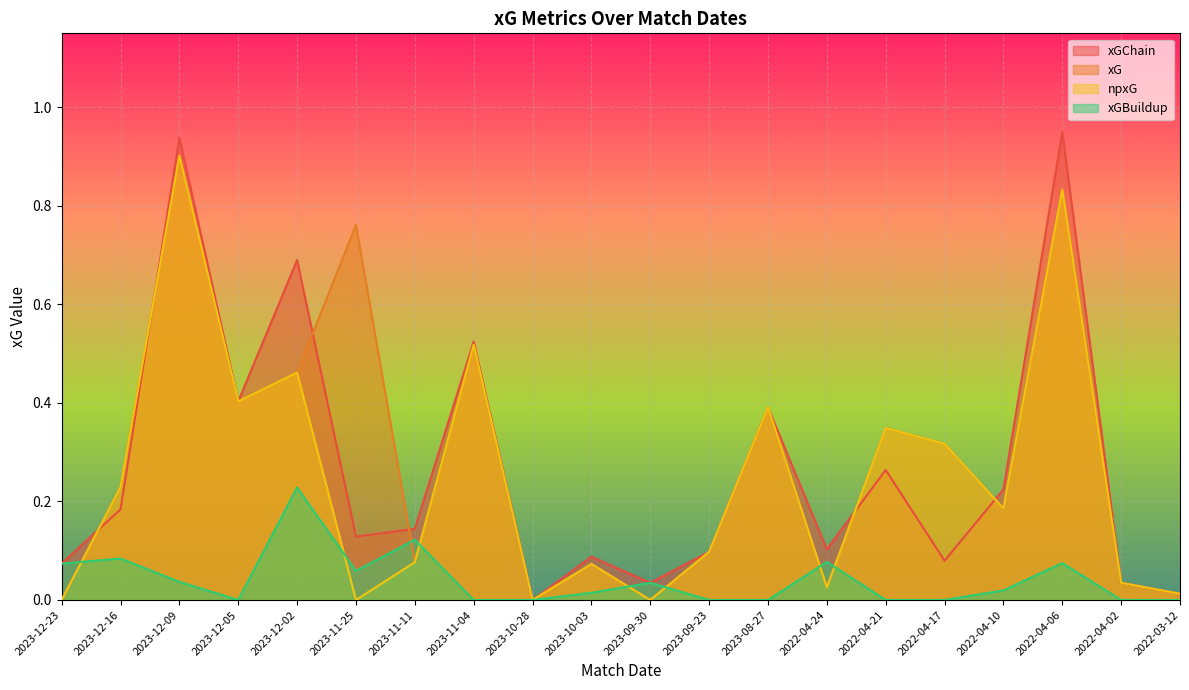

Which series has the largest range (max minus min)?

xGChain